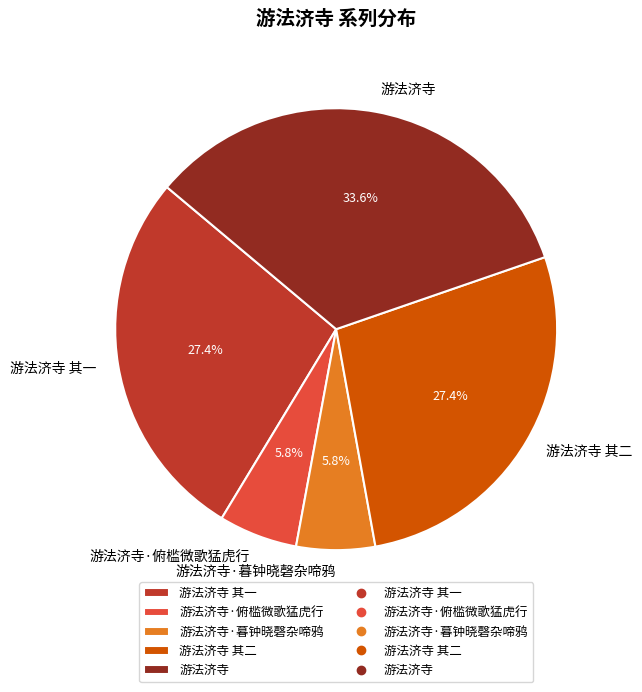

Which slice is the largest?

游法济寺